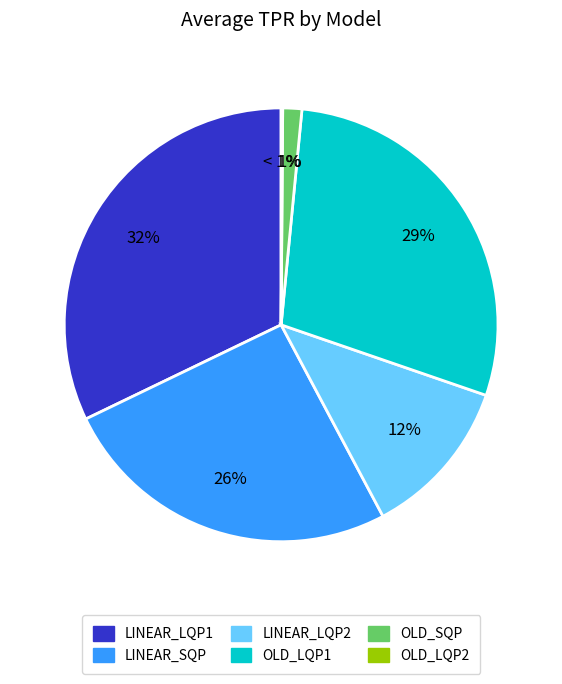

What percentage is the LINEAR_LQP2 slice, to the nearest percent?

12%